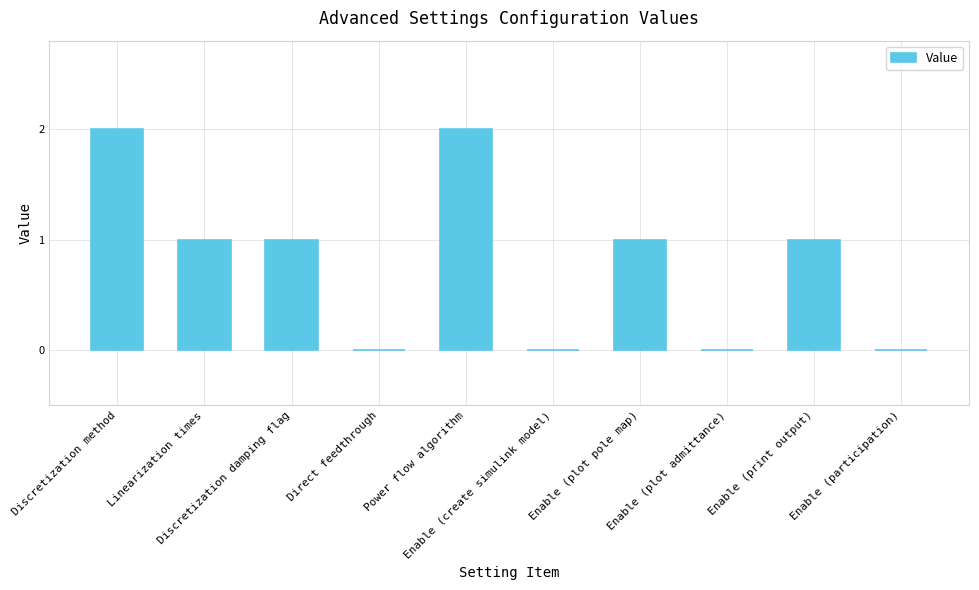

The chart shows a value of 0 at Direct feedthrough. True or false?

True